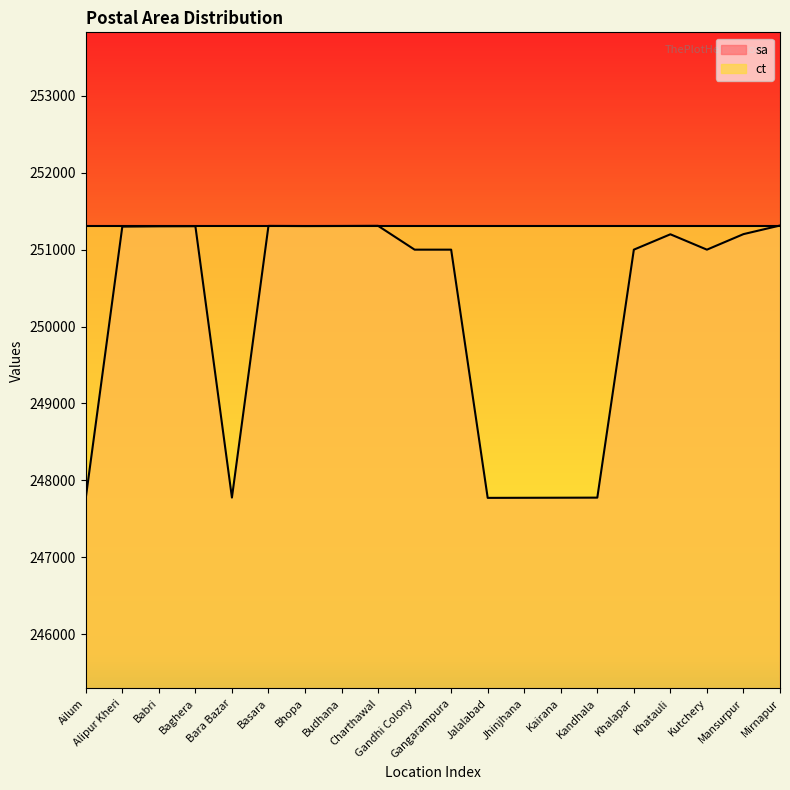

True or false: the data shows 437823 at Kairana.

False